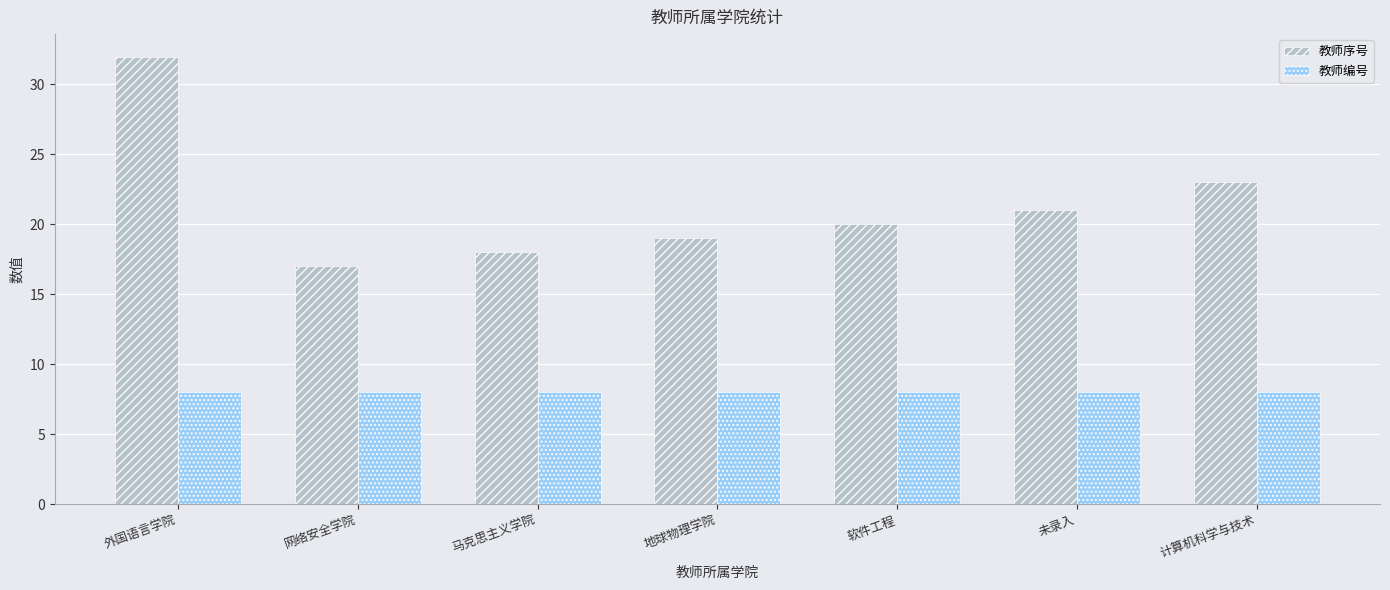

What is the greatest value displayed?

32.0